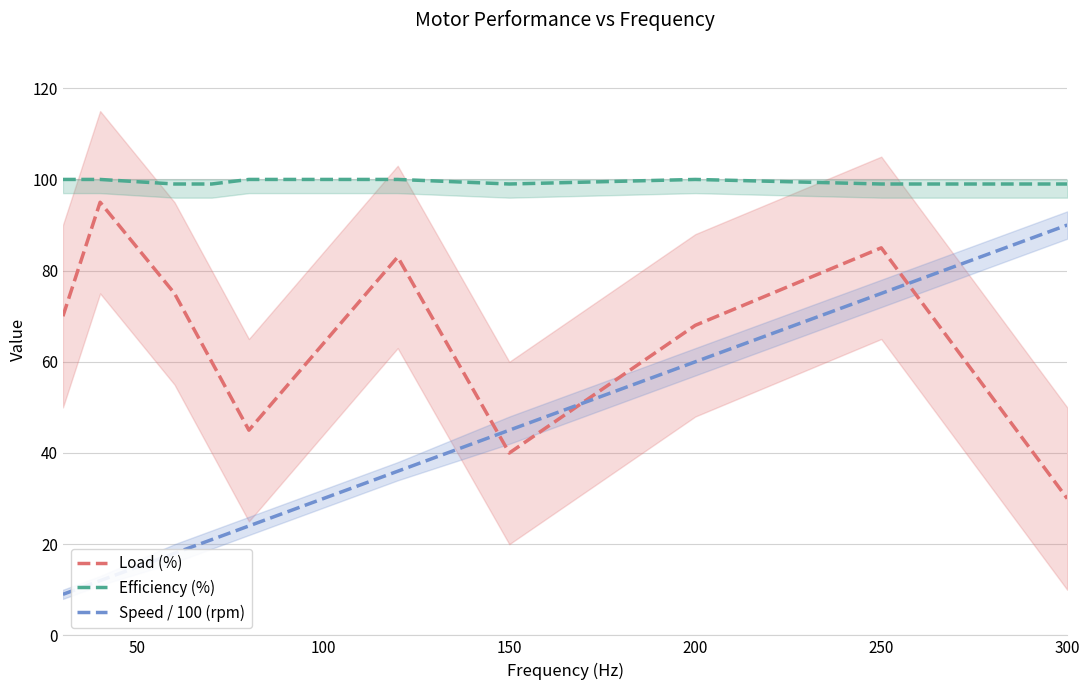

How many series are shown in this chart?

3